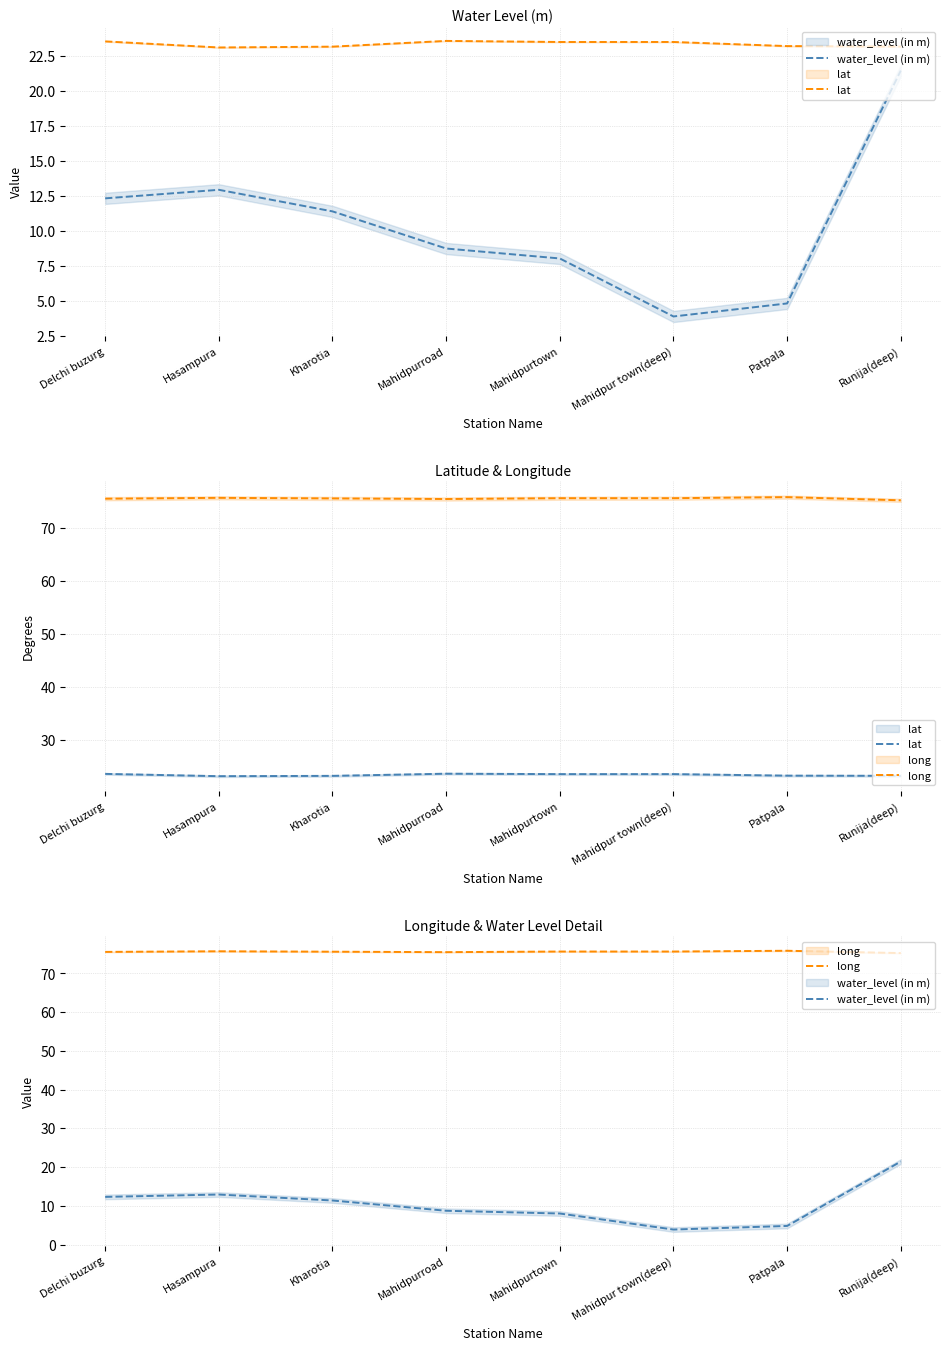

How many lines are shown in the chart?

3